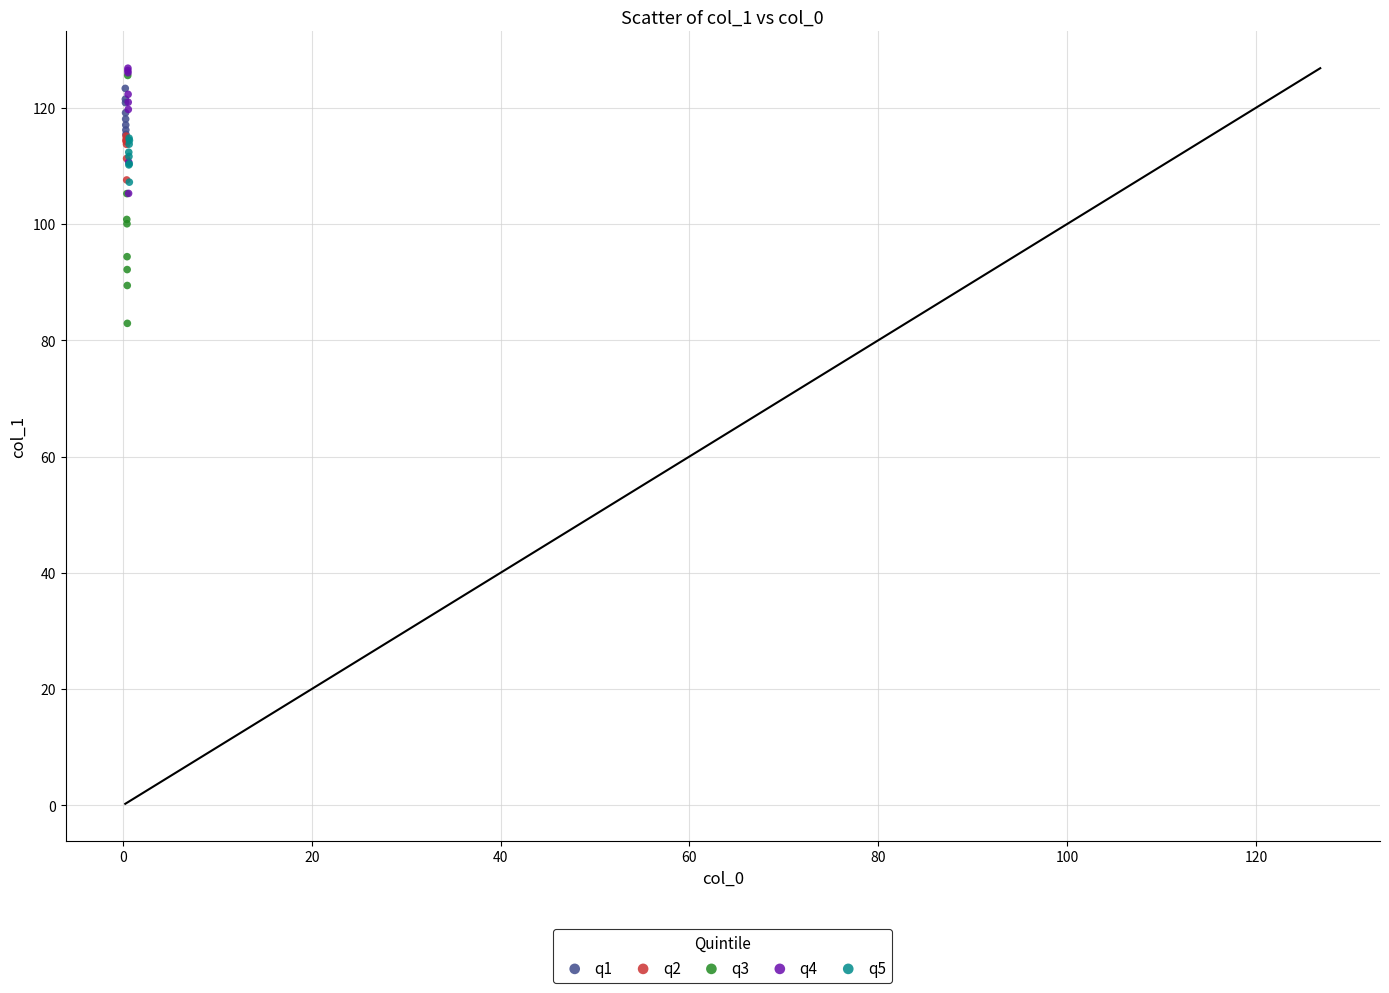

Which series reaches the maximum Y coordinate?

q4